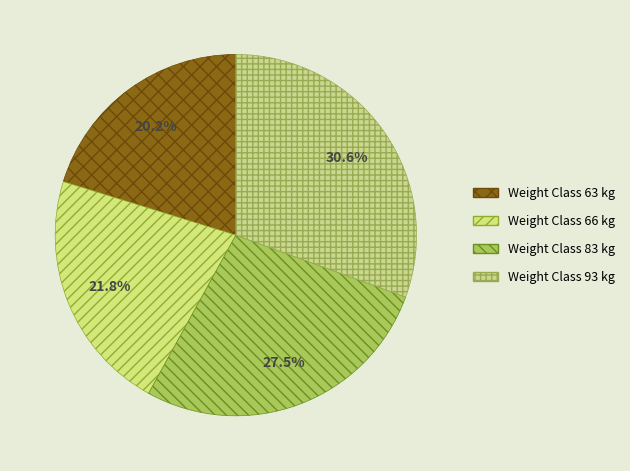

Which slice is the smallest?

Weight Class 63 kg